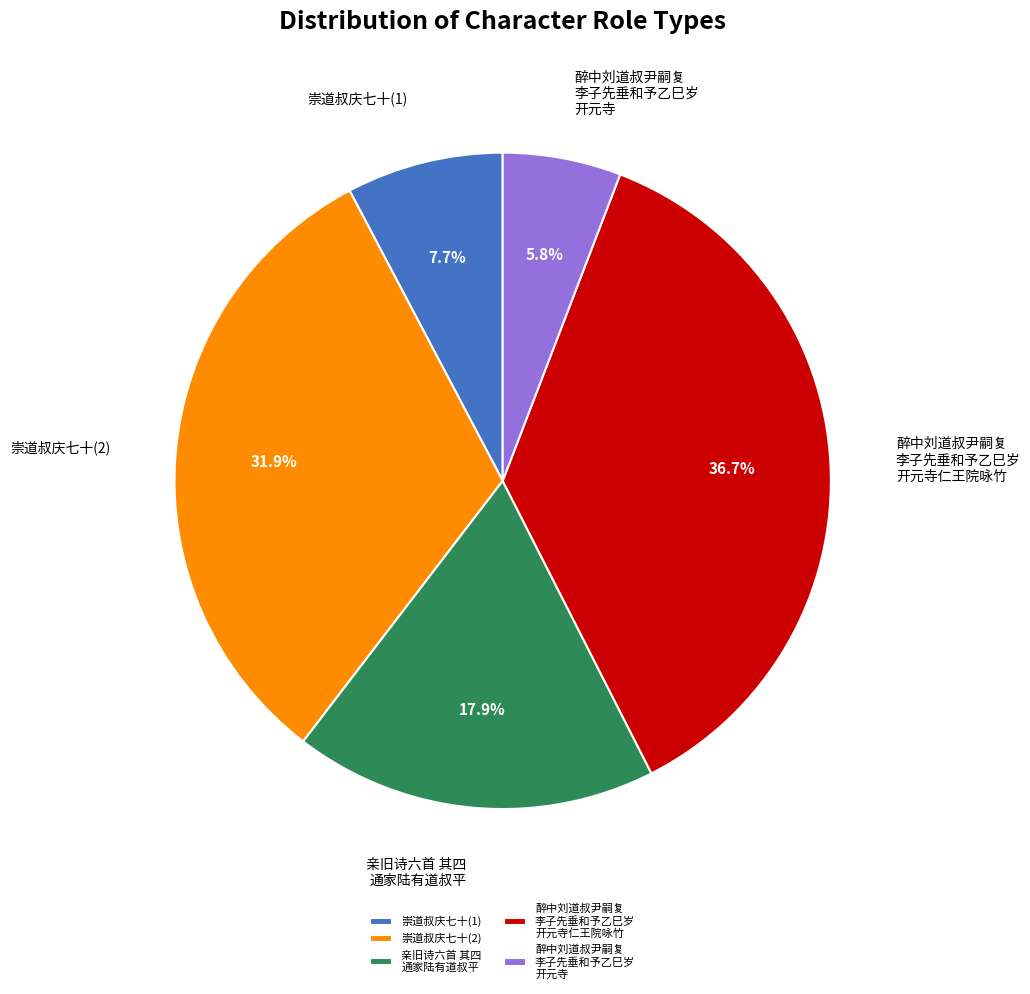

The 亲旧诗六首 其四 通家陆有道叔平 slice represents 18% of the pie. True or false?

True